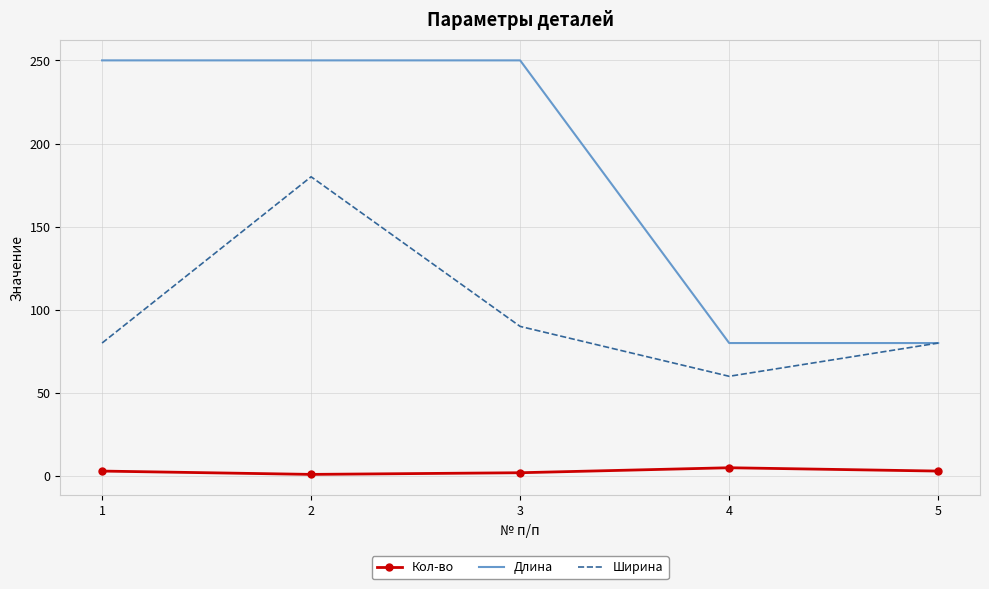

Between 2 and 5, which series saw the biggest shift?

Длина